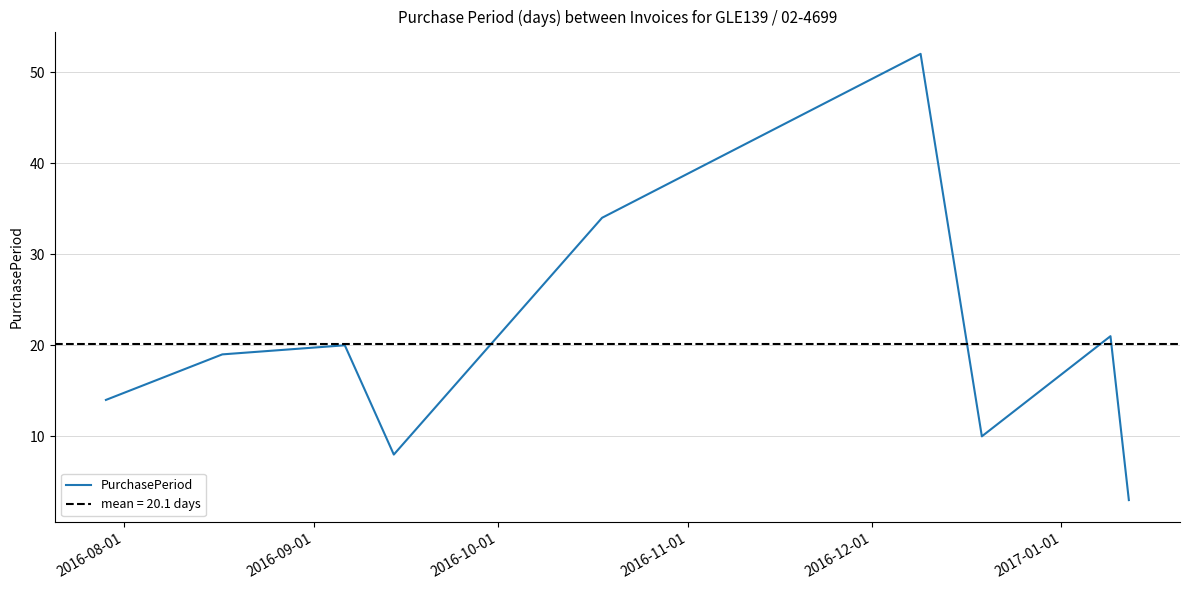

What is the lowest value of the PurchasePeriod series?

3